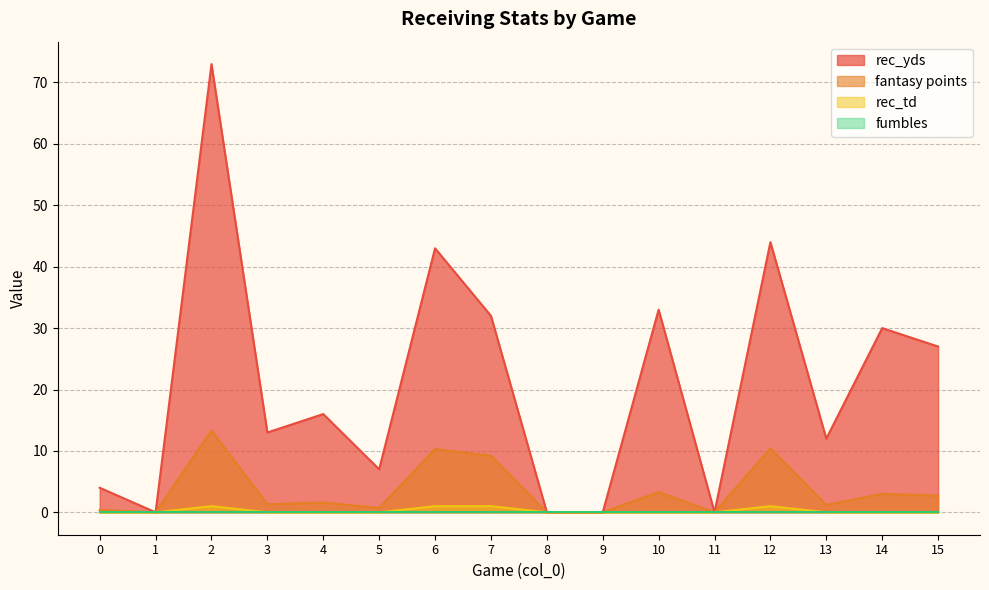

True or false: rec_td has a value of 0.4 at 2.

False